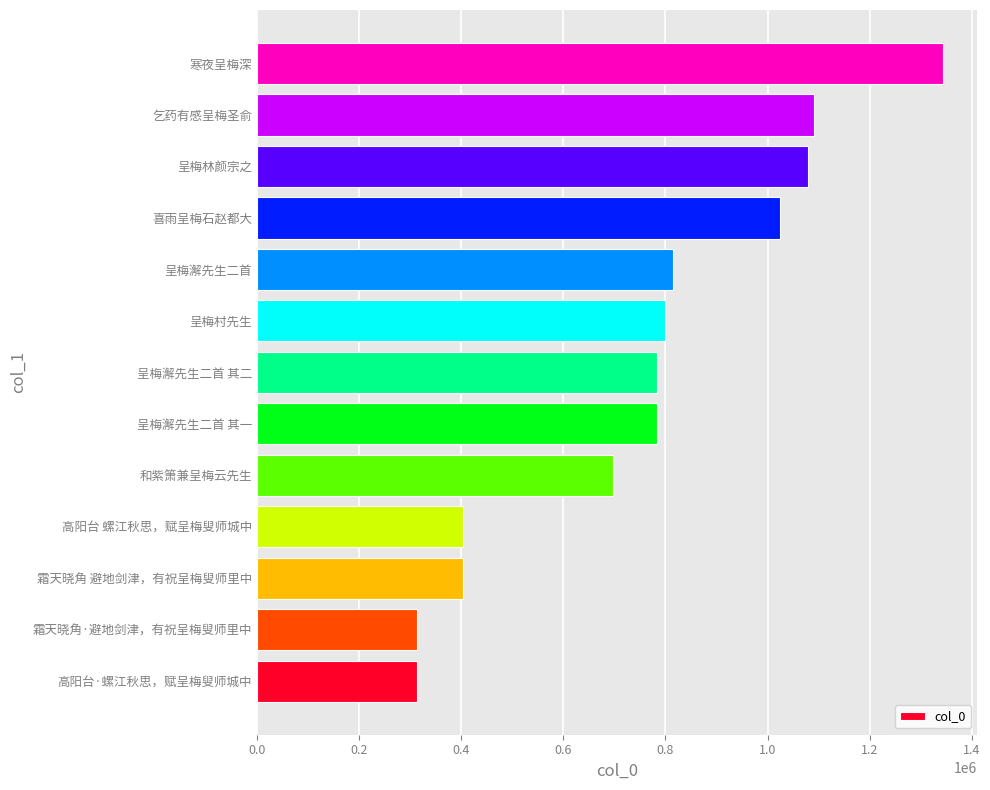

True or false: the data shows 1003003 at 和紫箫兼呈梅云先生.

False